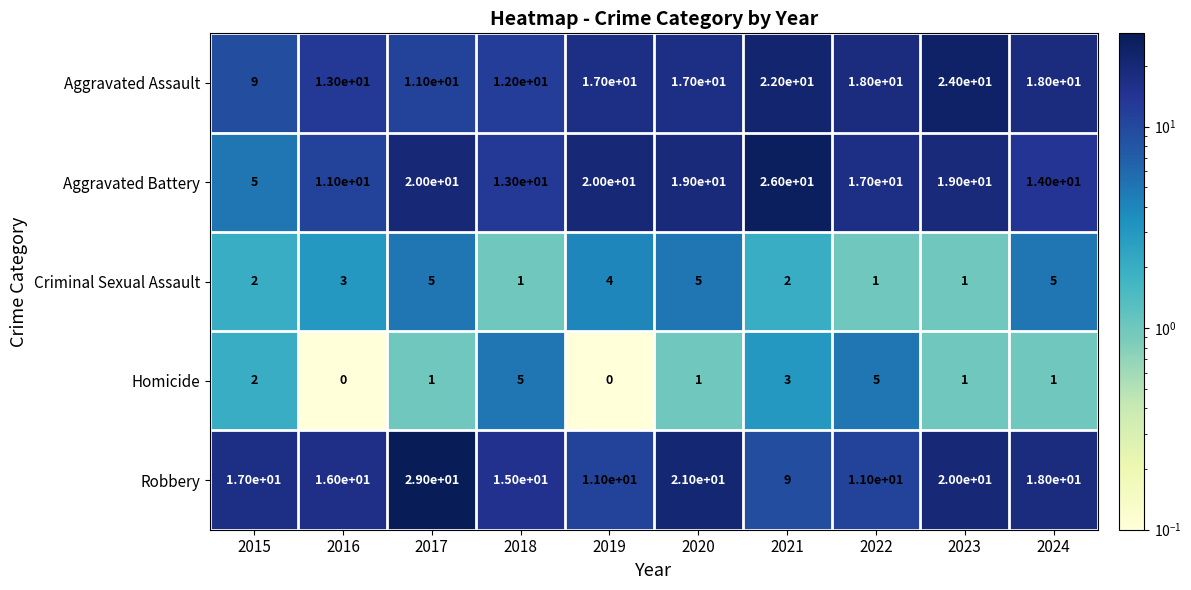

The value of Criminal Sexual Assault at 2023 is 1. True or false?

True